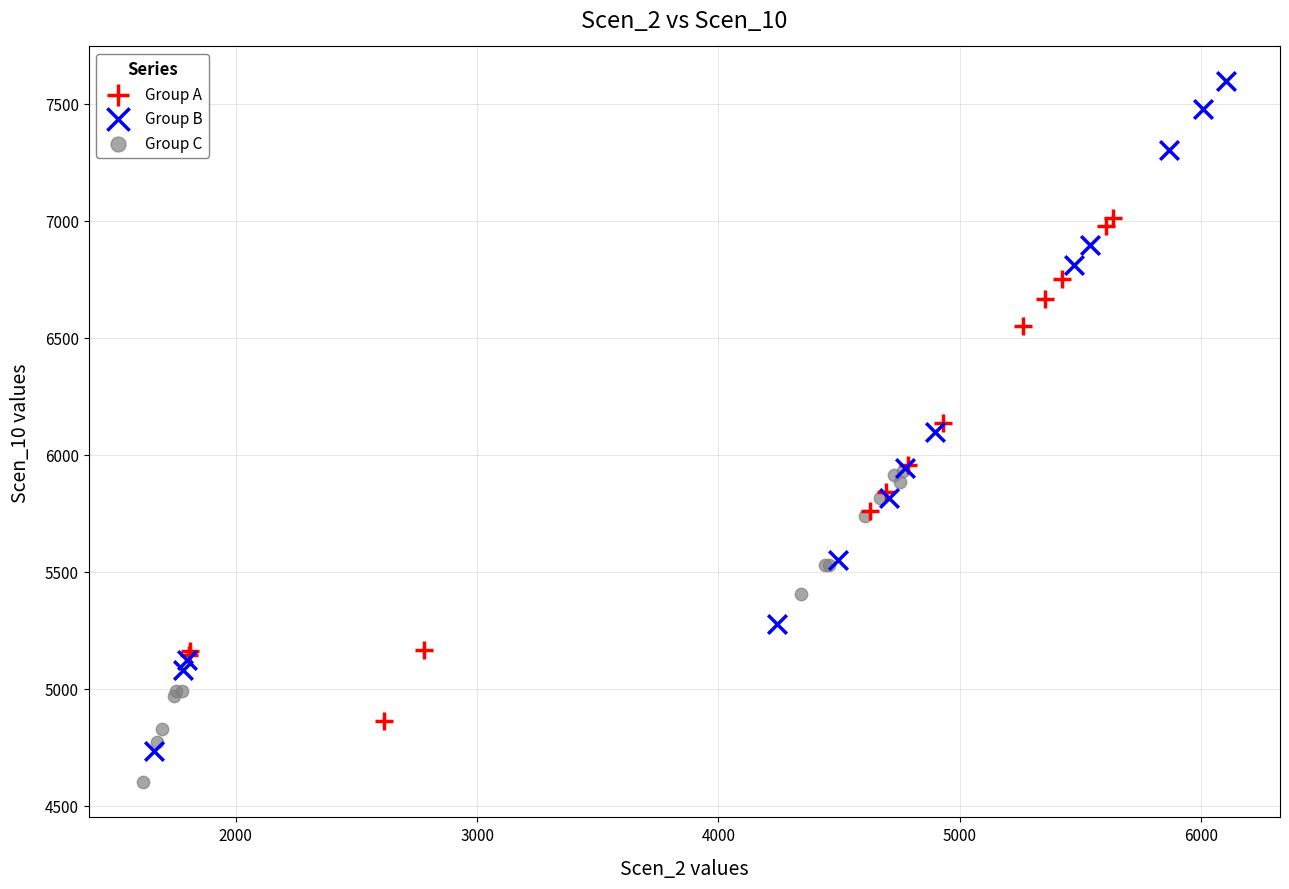

What are all the series names shown in the legend?

Group A, Group B, Group C